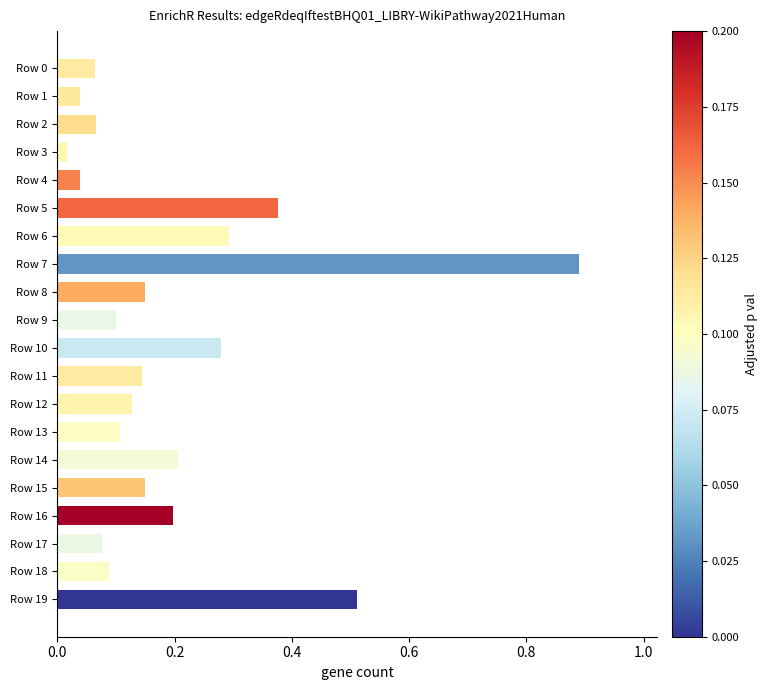

How many series are shown in this chart?

1